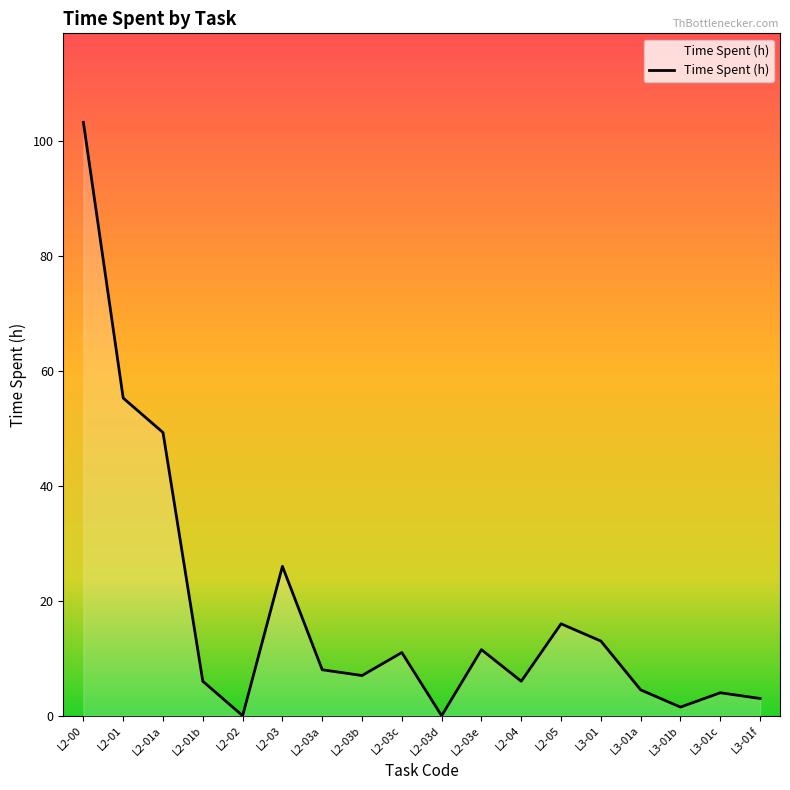

At which category does the data reach its first local valley?

L2-02